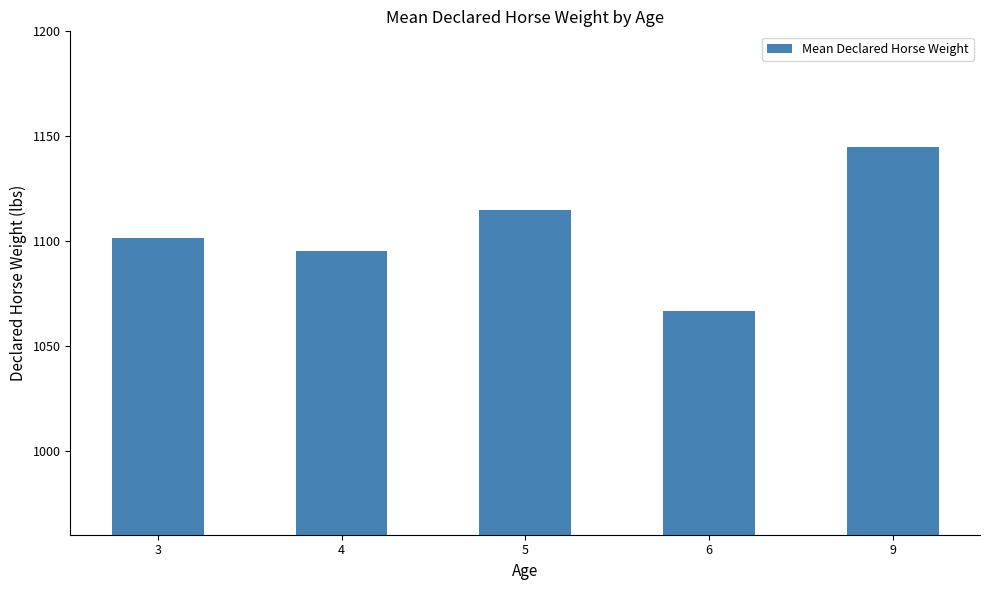

At which category does the chart reach its peak across all series?

9